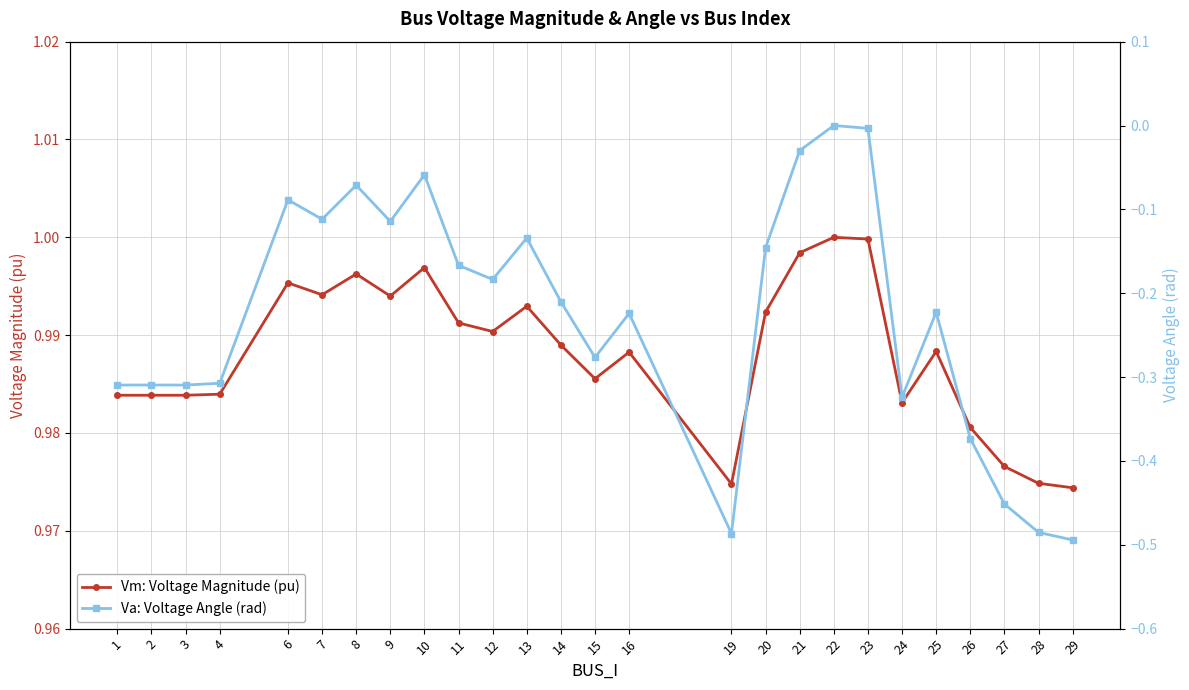

Reading right to left, list all the values displayed in this chart.

Vm: Voltage Magnitude (pu): 1.0	1.0	1.0	1.0	1.0	1.0	1.0	1.0	1.0	1.0	1.0	1.0	1.0	1.0	1.0	1.0	1.0	1.0	1.0	1.0	1.0	1.0	1.0	1.0	1.0	1.0
Va: Voltage Angle (rad): -0.5	-0.5	-0.5	-0.4	-0.2	-0.3	-0.0	0.0	-0.0	-0.1	-0.5	-0.2	-0.3	-0.2	-0.1	-0.2	-0.2	-0.1	-0.1	-0.1	-0.1	-0.1	-0.3	-0.3	-0.3	-0.3